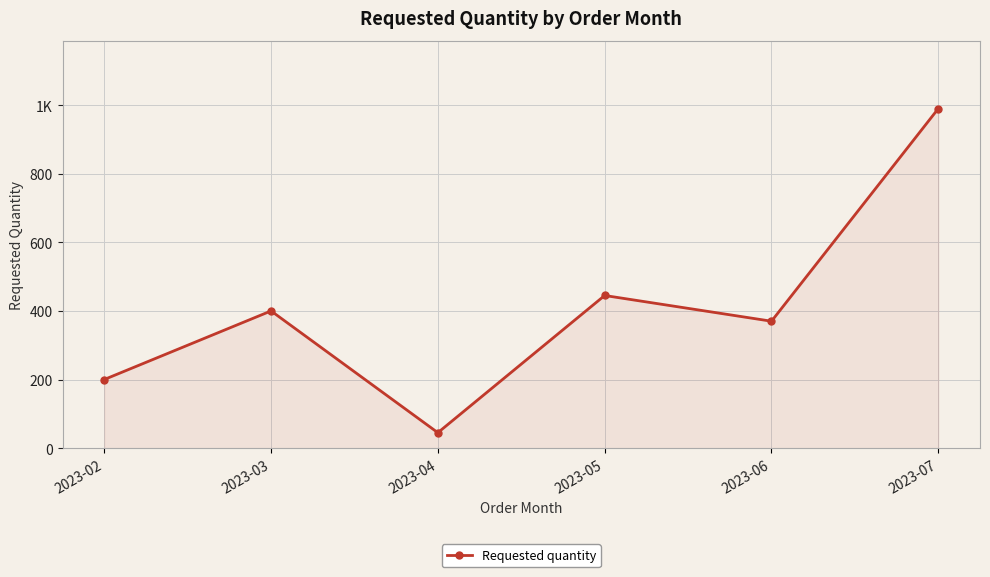

Which category has the highest value across all series?

2023-07